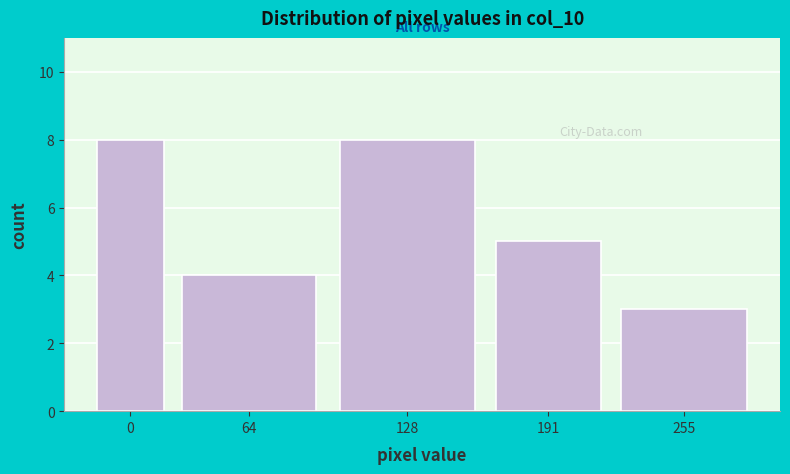

Reading right to left, extract all data points from this chart.

3	5	8	4	8